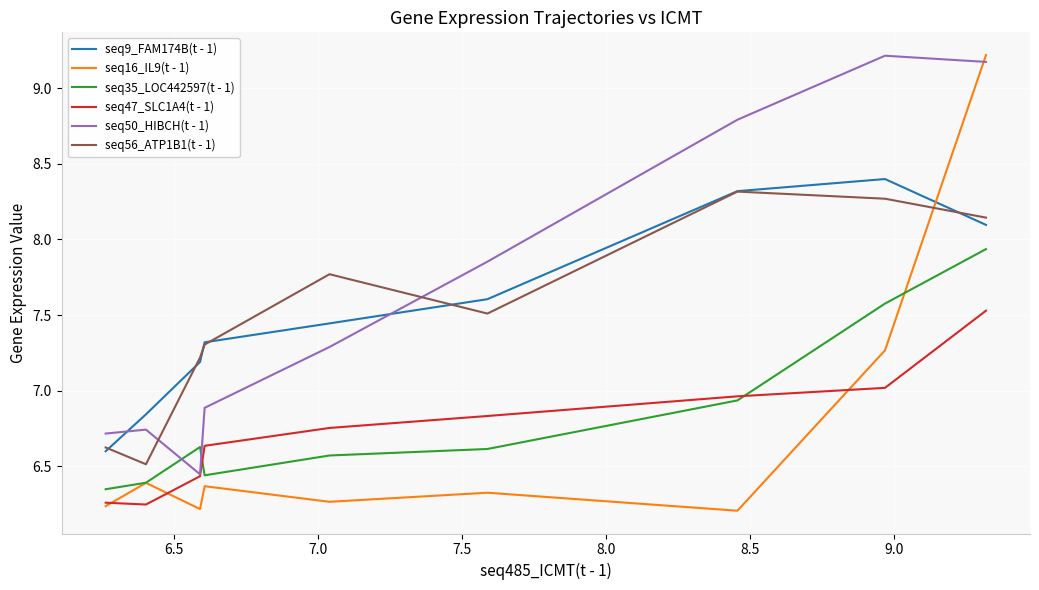

Which series has the widest spread of values?

seq16_IL9(t - 1)